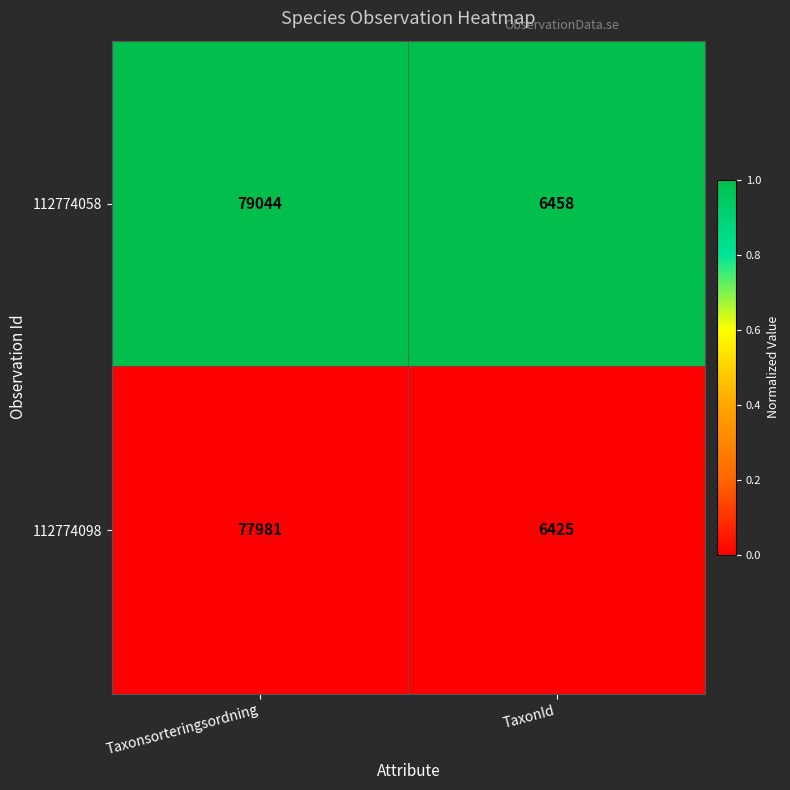

At which category does the chart reach its minimum across all series?

TaxonId